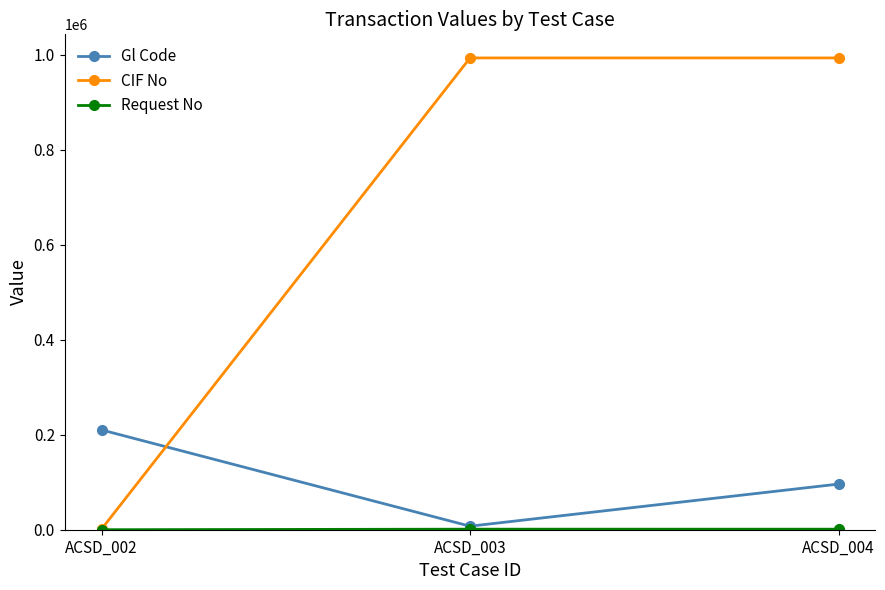

What is the difference between the second highest and minimum values in the CIF No series?

992406